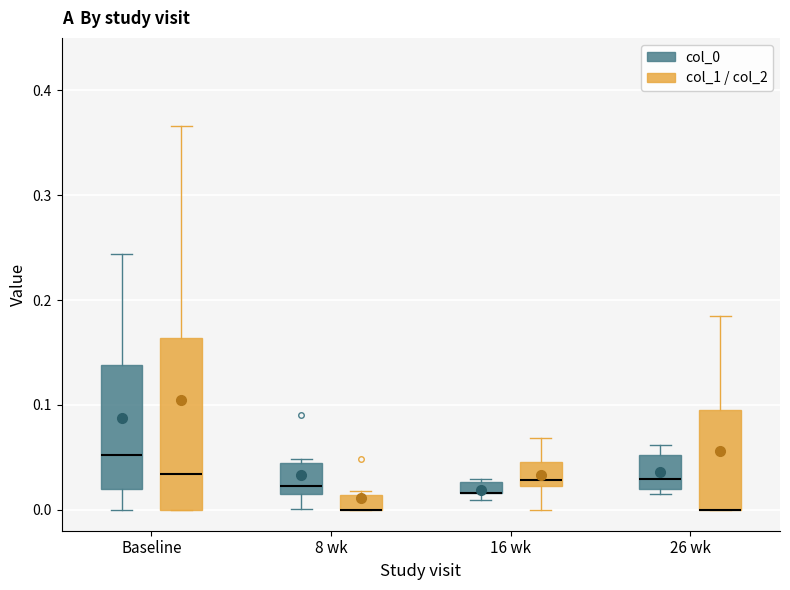

Comparing the boxes themselves (not the whiskers), which one is the tallest?

Baseline (col_1 / col_2)